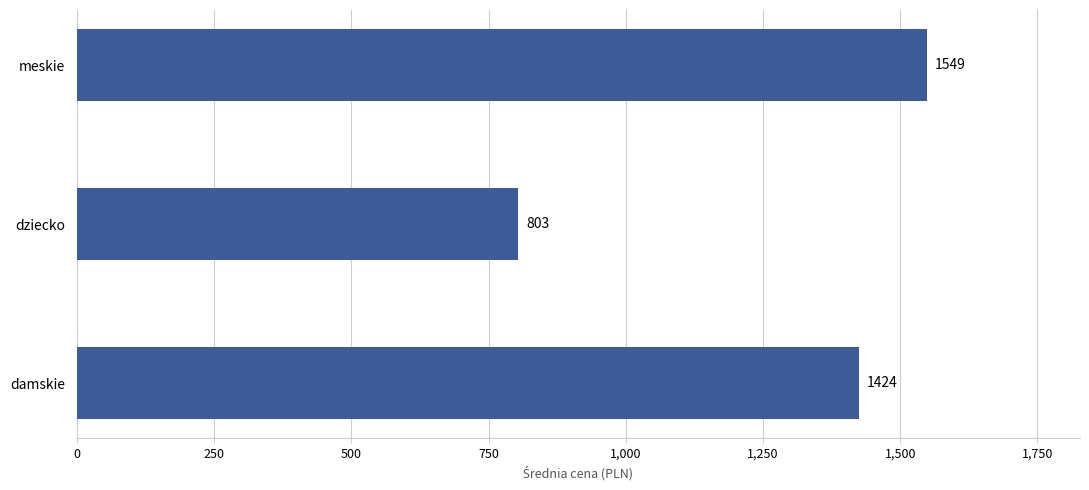

What is the sum of the values at meskie and dziecko?

2352.0